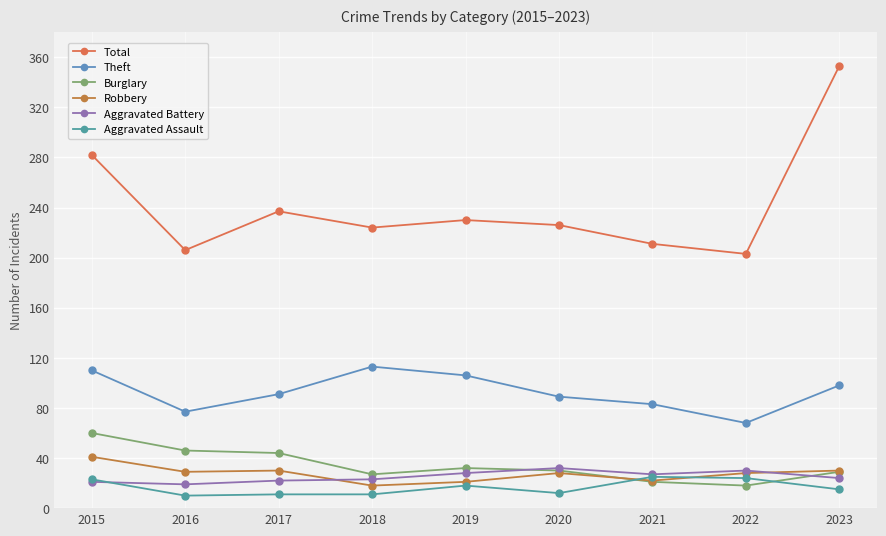

How many lines are shown in the chart?

6